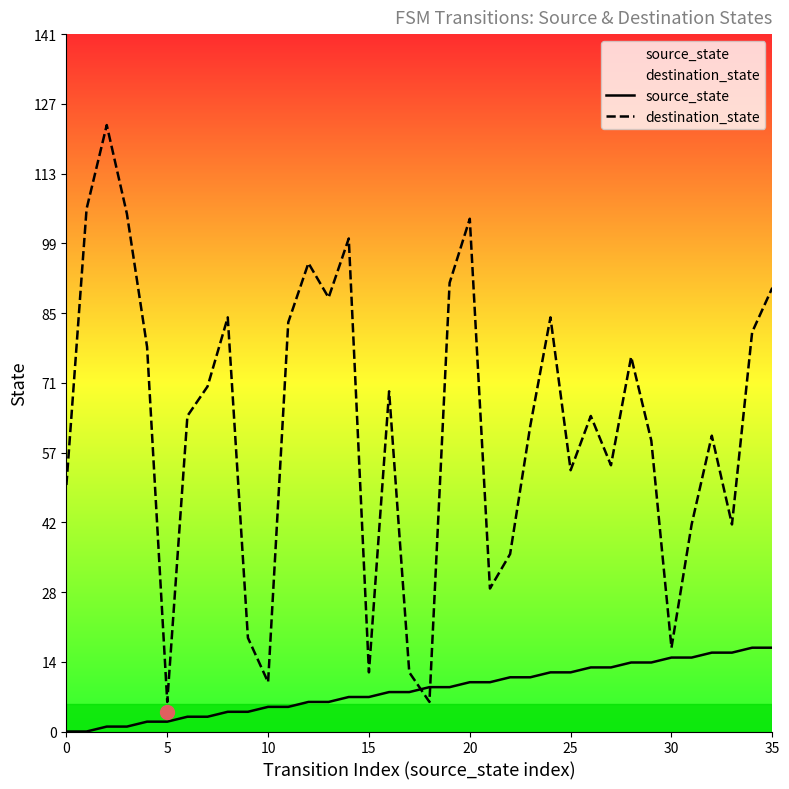

The value of destination_state at 20 is 104. True or false?

True